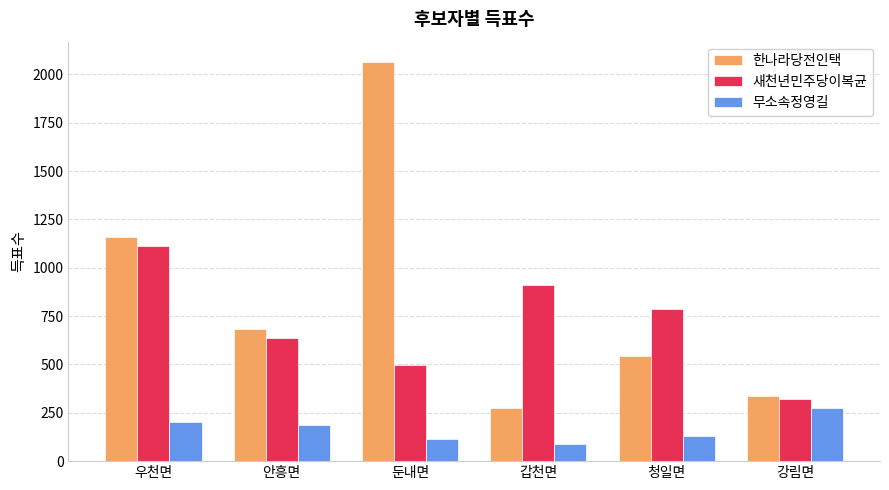

Is it true that 새천년민주당이복균 equals 1113 at 우천면?

True